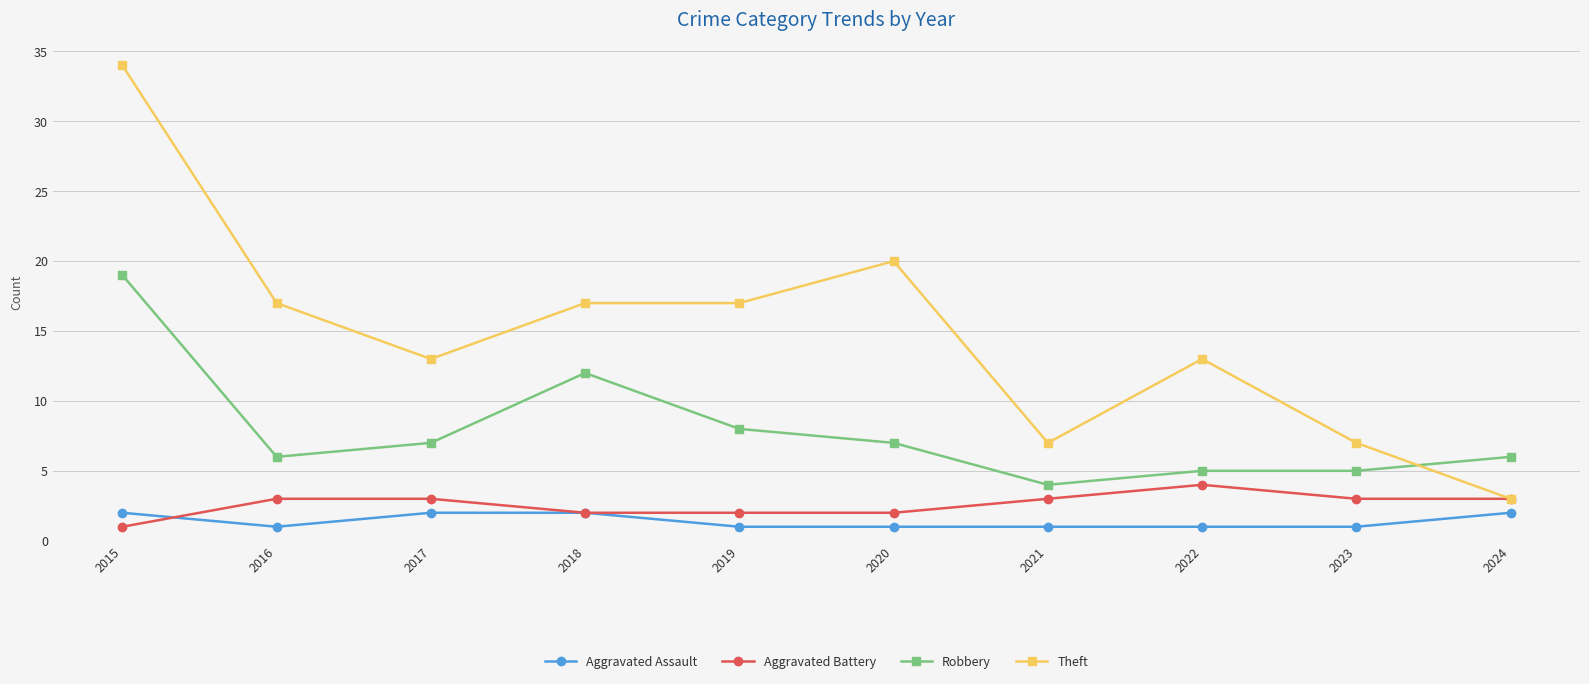

What is the highest value of the Robbery series?

19